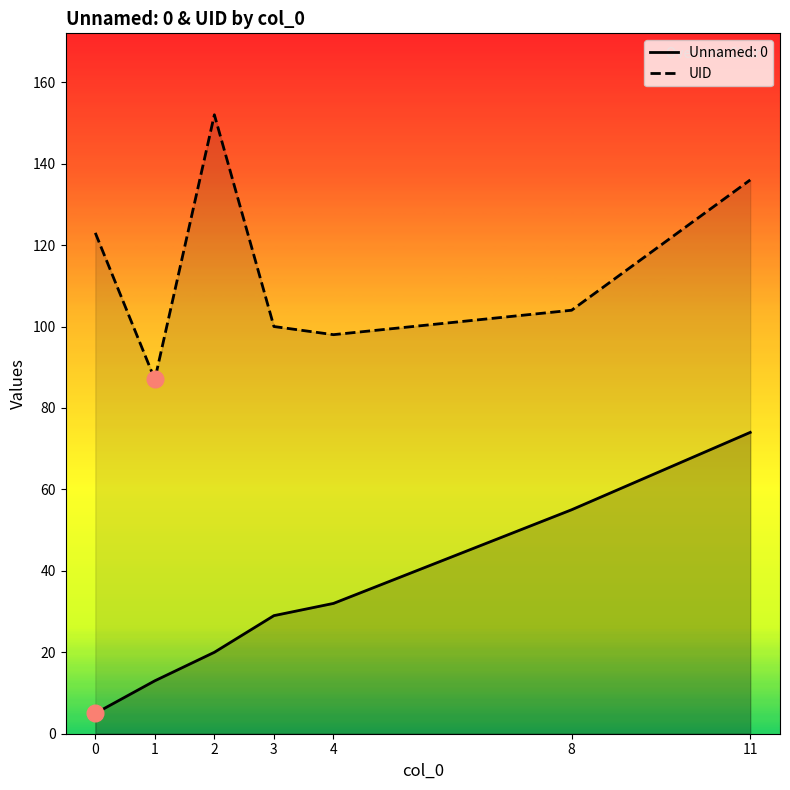

Which series changed the most between 1 and 8?

Unnamed: 0